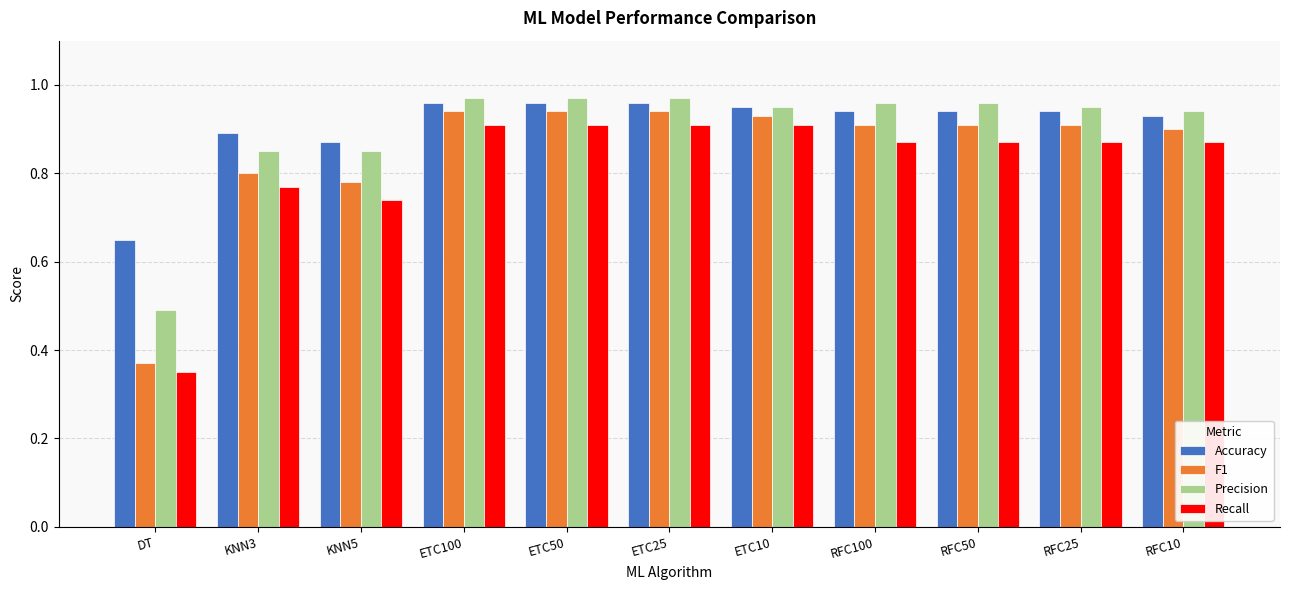

Is the value of Recall at ETC10 greater than the value of Accuracy at RFC100?

No